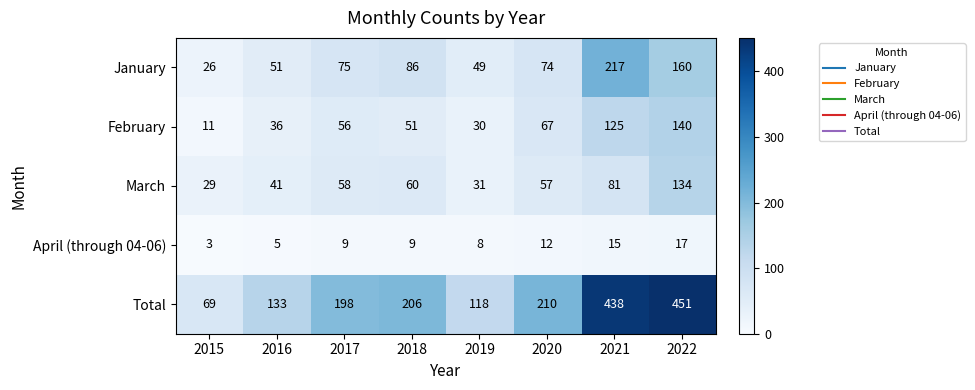

At which label is February closest to 75?

2020